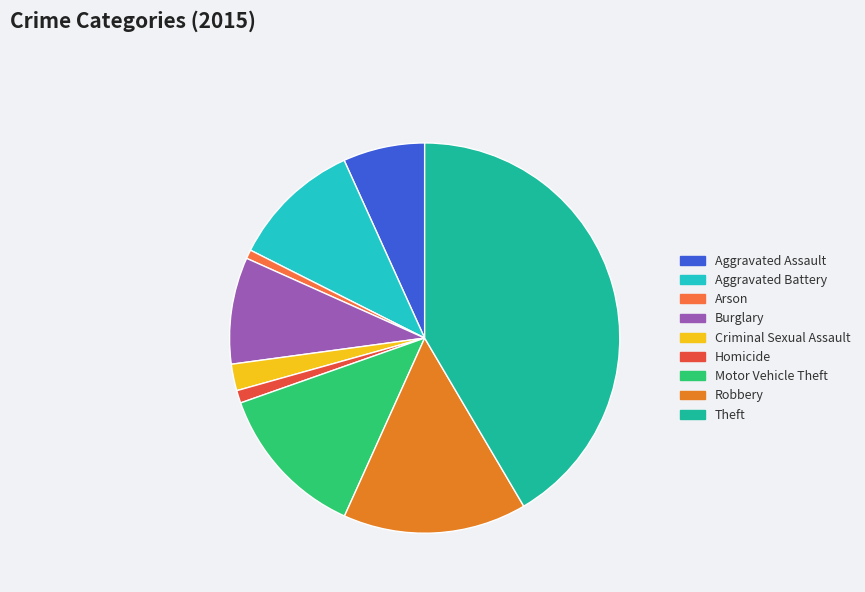

Rank the categories by value from lowest to highest.

Arson, Homicide, Criminal Sexual Assault, Aggravated Assault, Burglary, Aggravated Battery, Motor Vehicle Theft, Robbery, Theft